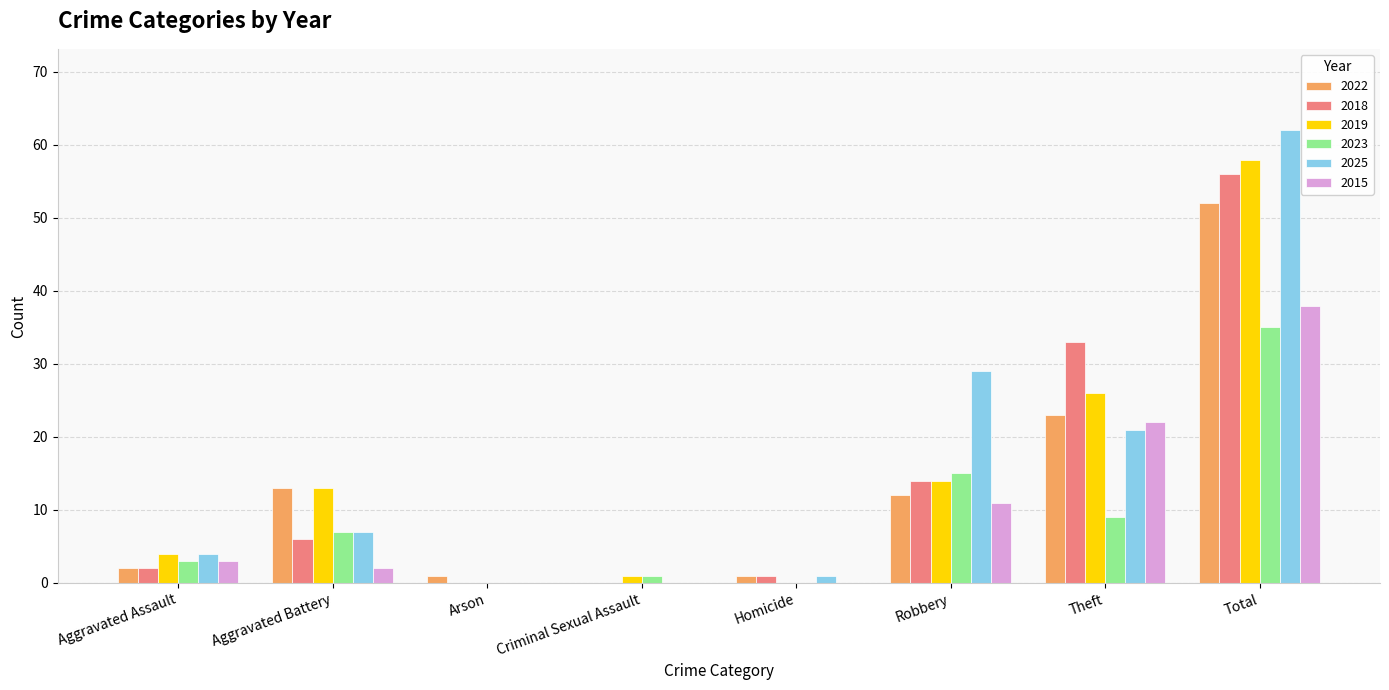

True or false: 2015 has a value of 7 at Robbery.

False